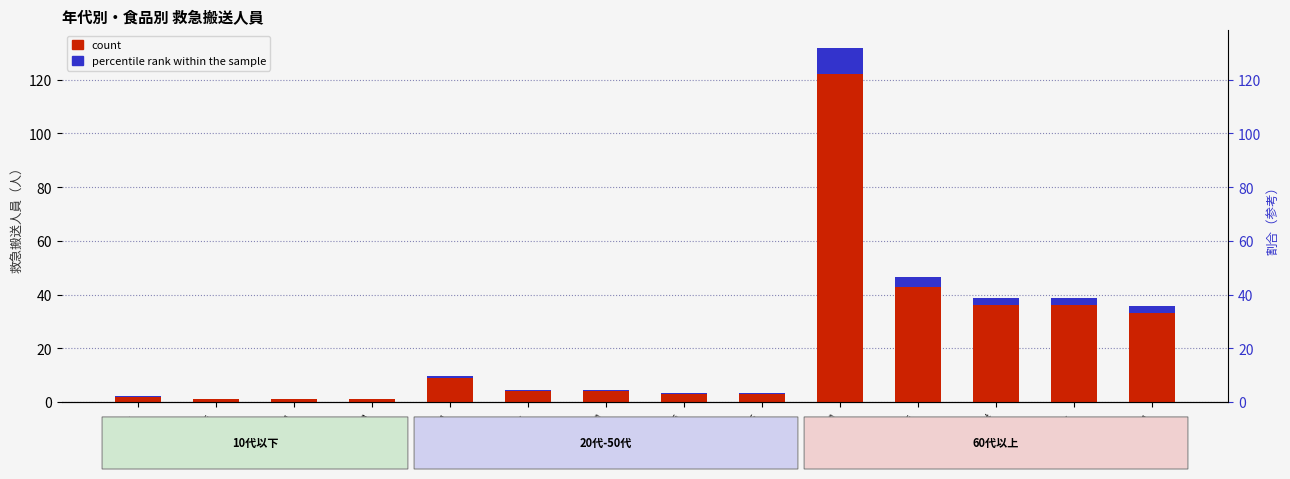

Which series has the largest range (max minus min)?

count